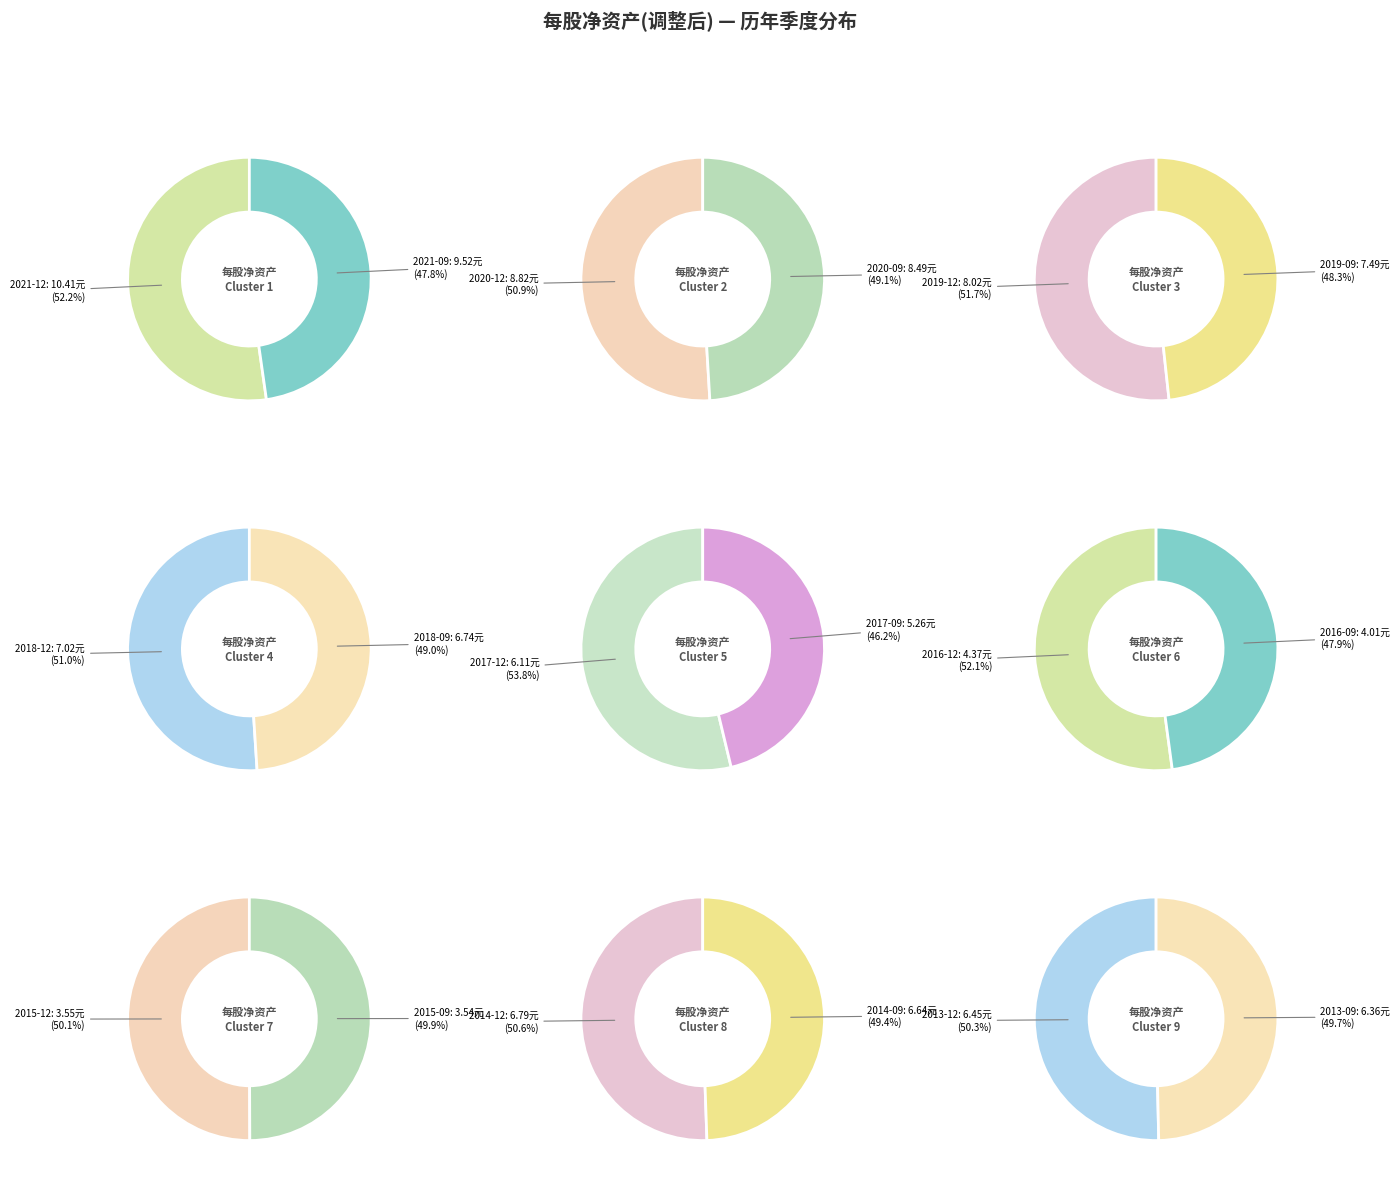

The 2017-12 slice represents 1% of the pie. True or false?

False